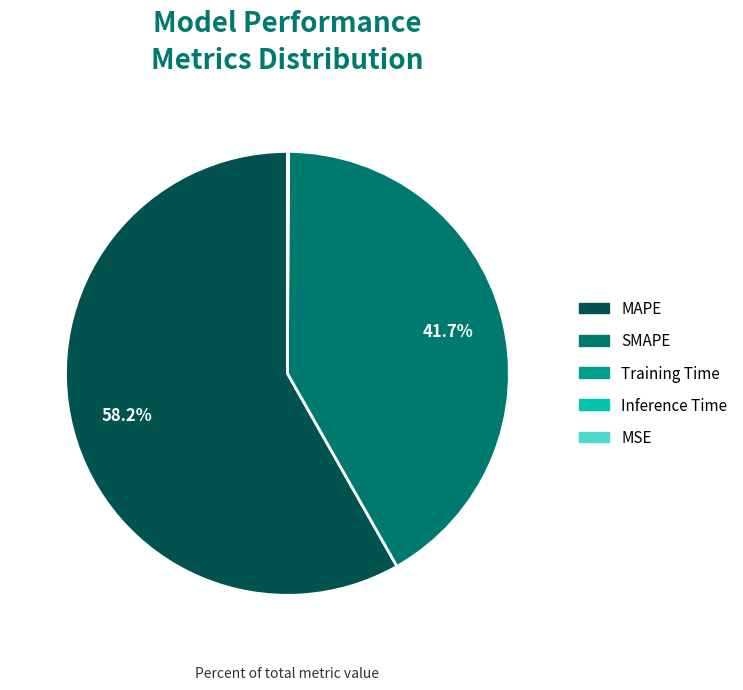

Does MAPE represent more than half of the total?

Yes